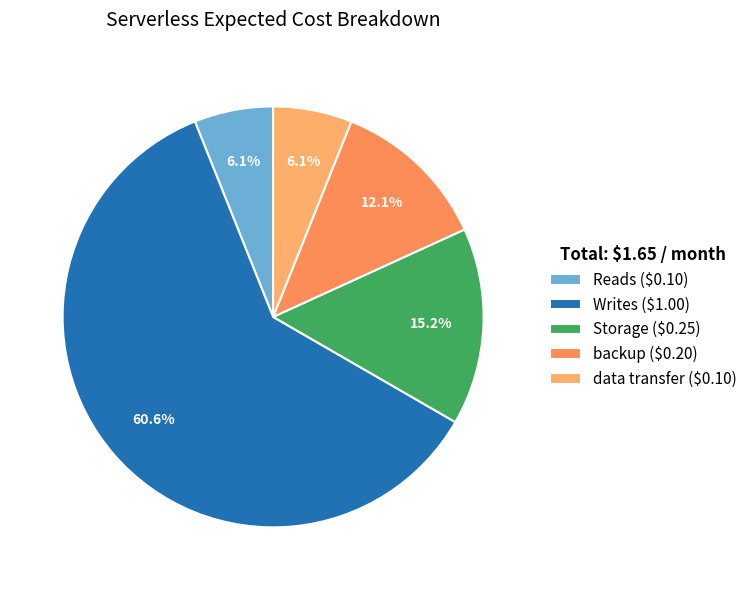

Count the number of slices in the pie.

5